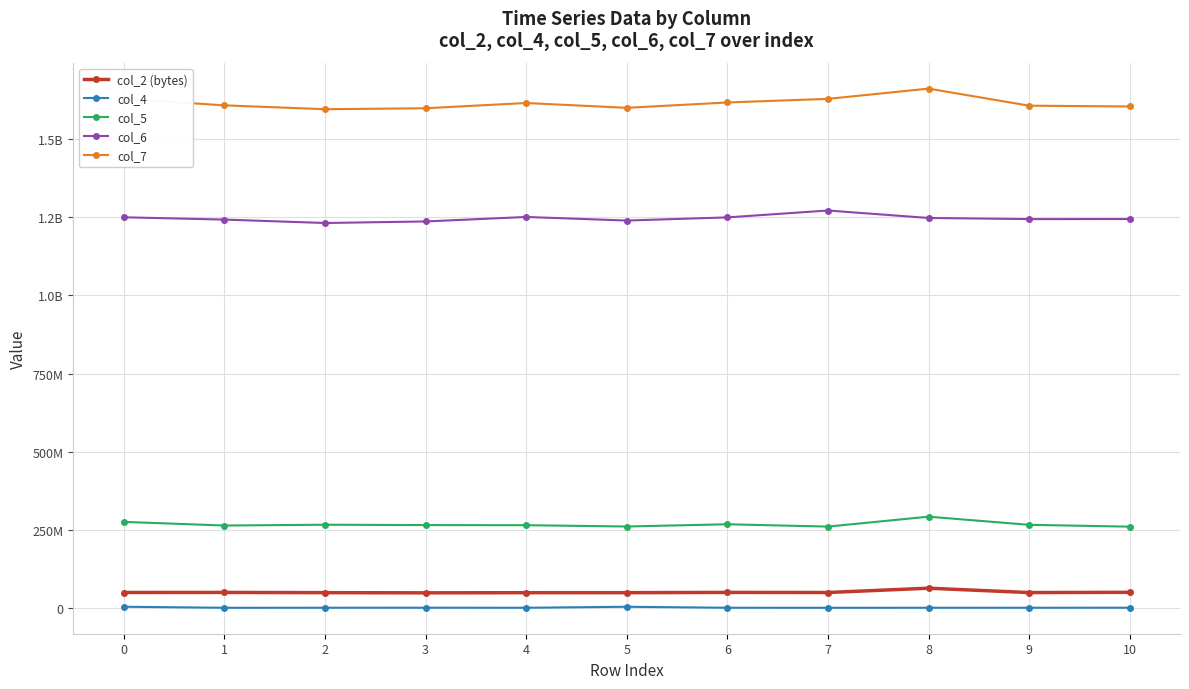

What are all the series names shown in the legend?

col_2 (bytes), col_4, col_5, col_6, col_7